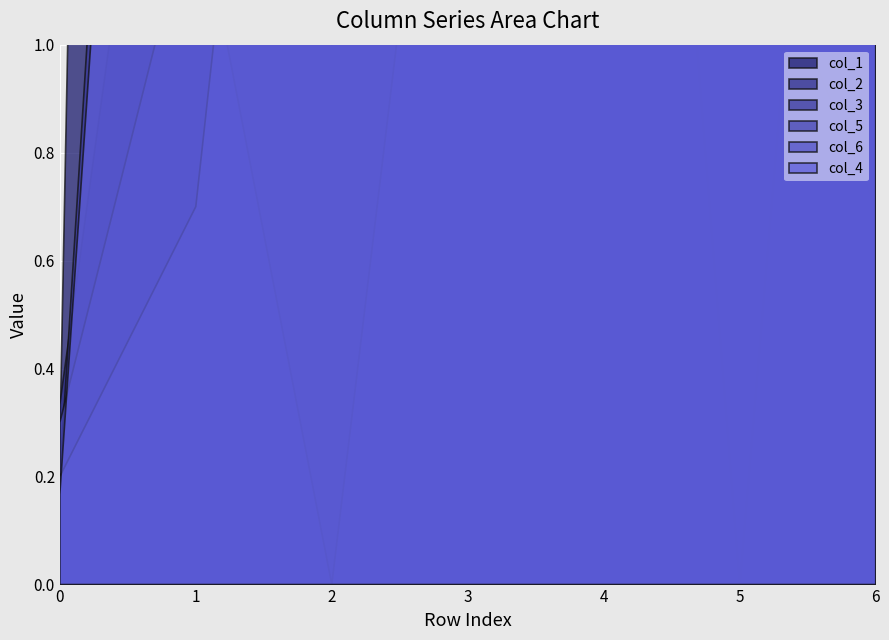

Does the chart display data point markers on the line(s)?

No